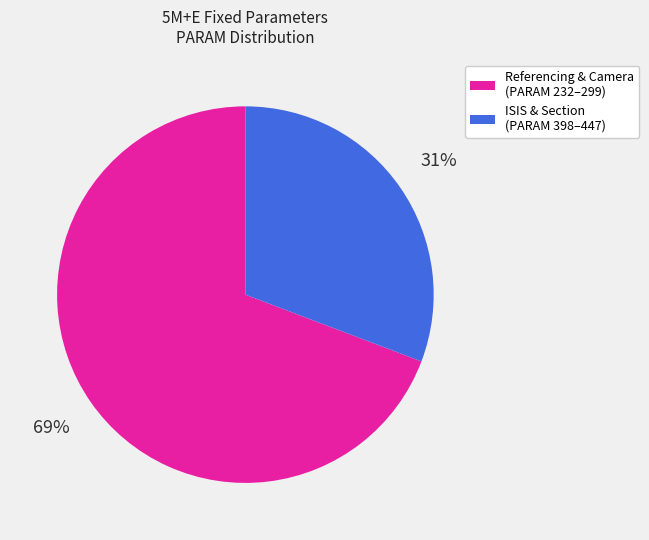

To the nearest percent, what is the difference between the largest and smallest slice percentages?

38%